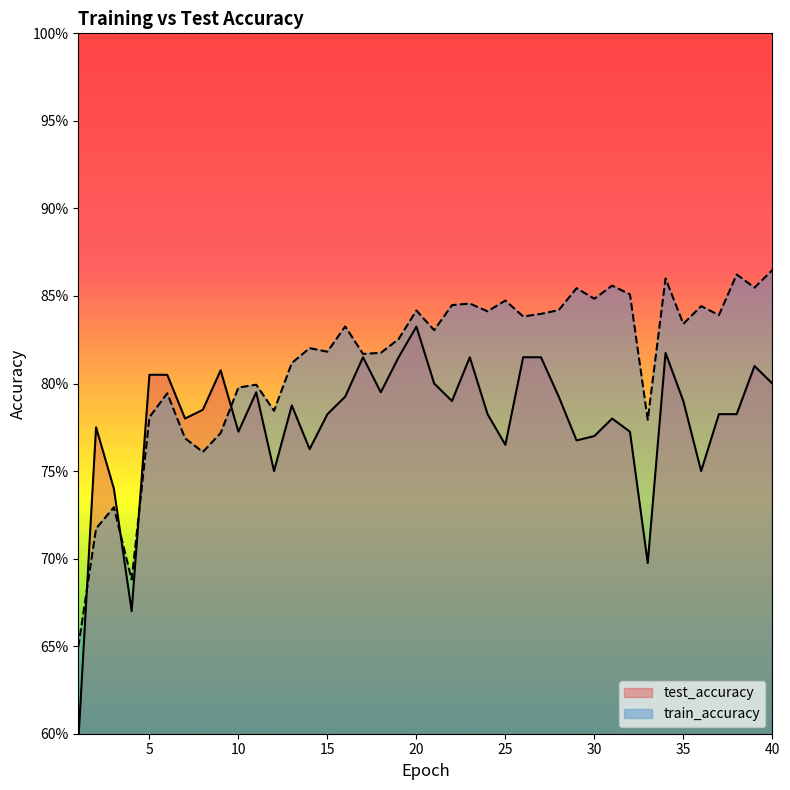

What value does the test_accuracy series have at 9?

0.8